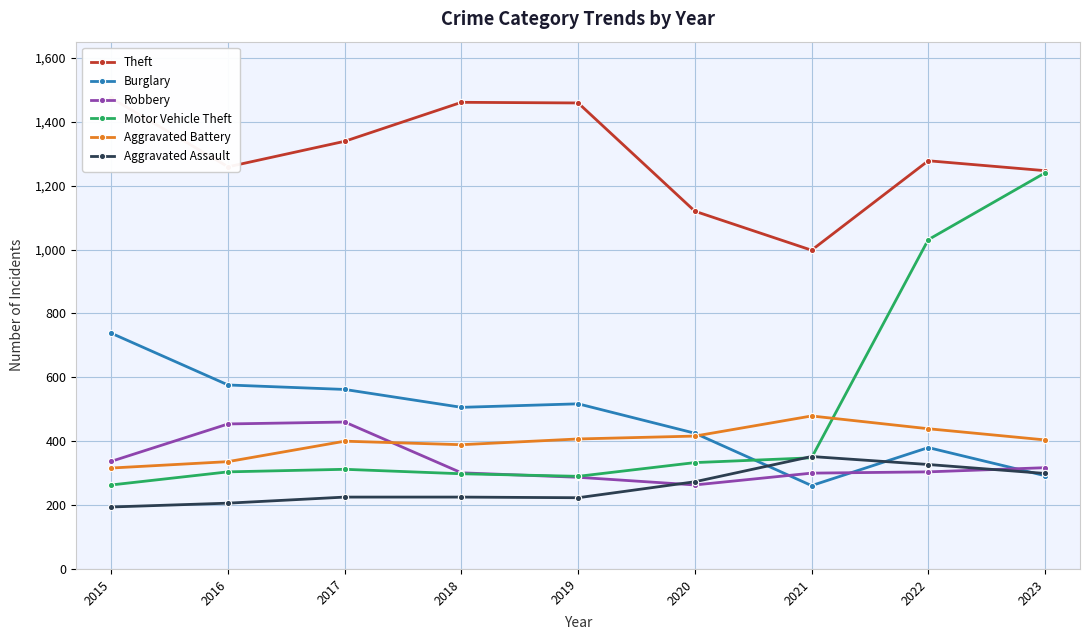

Where does the Aggravated Battery series first go above 404?

2019